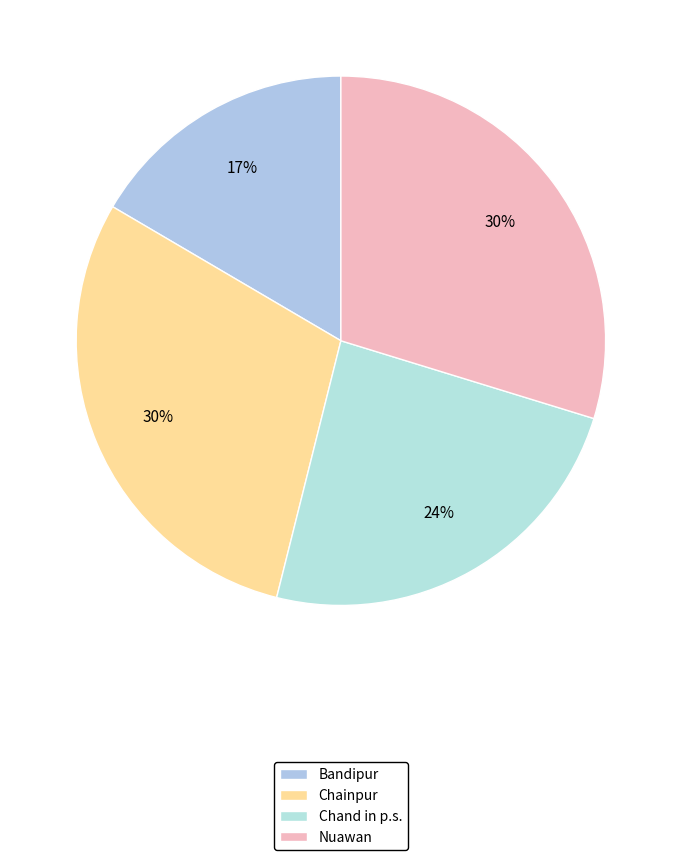

Which slice is the smallest?

Bandipur